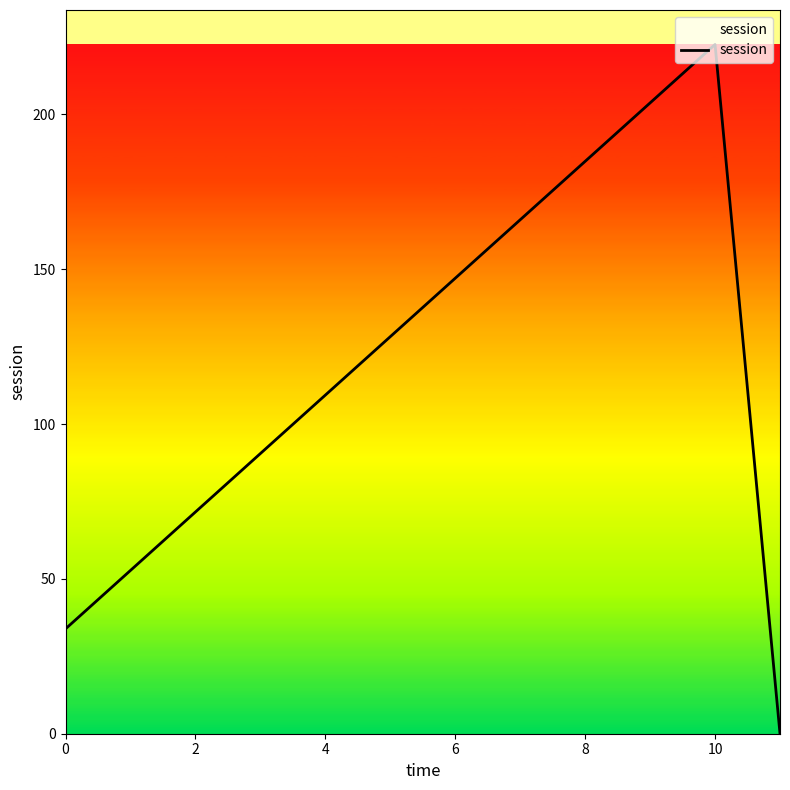

What is the maximum value shown in the chart?

222.6